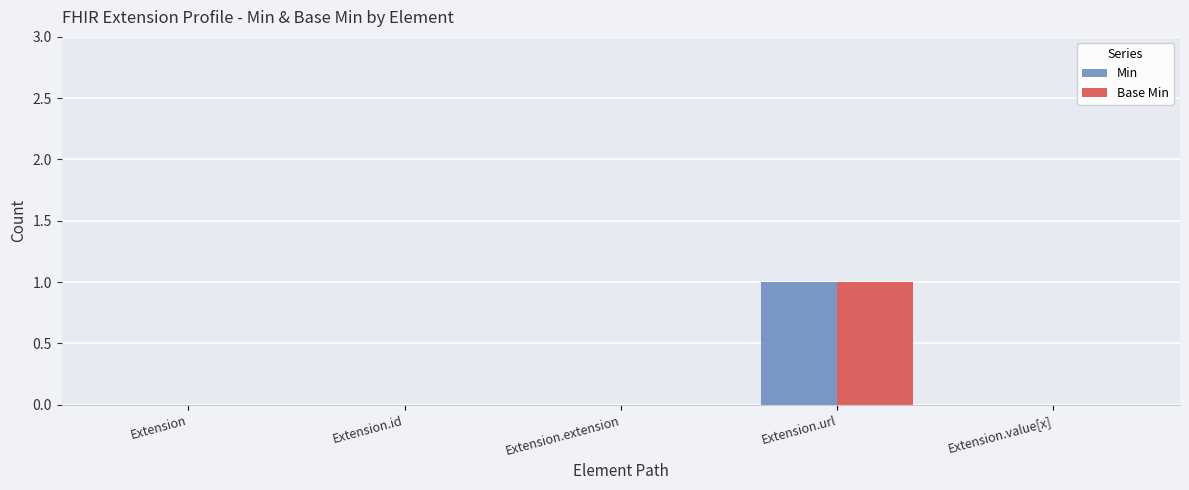

How many series are shown in this chart?

2